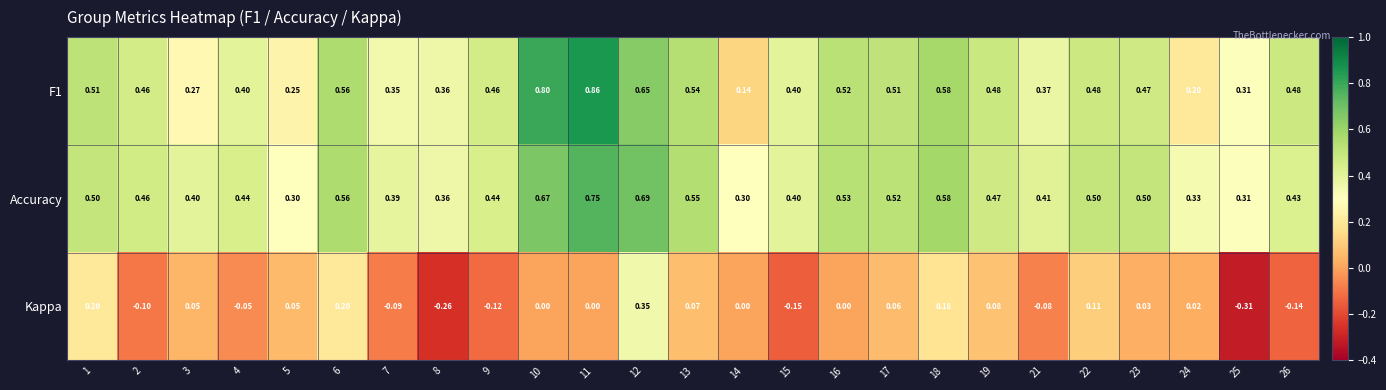

Which series has the largest range (max minus min)?

F1